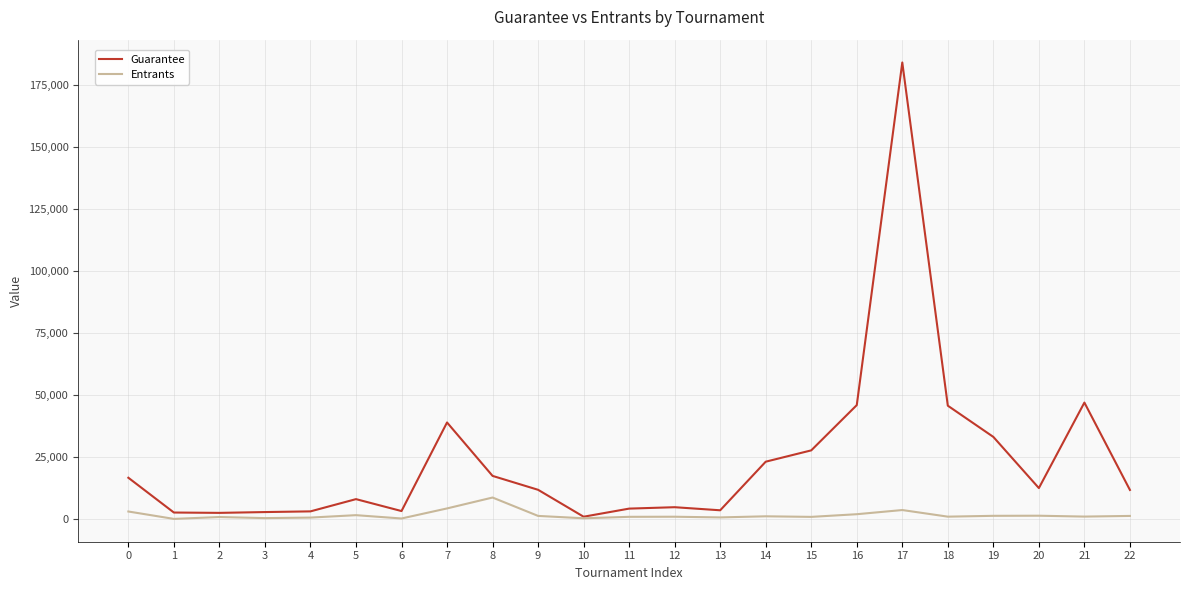

At which category is the sum across all series the highest?

17